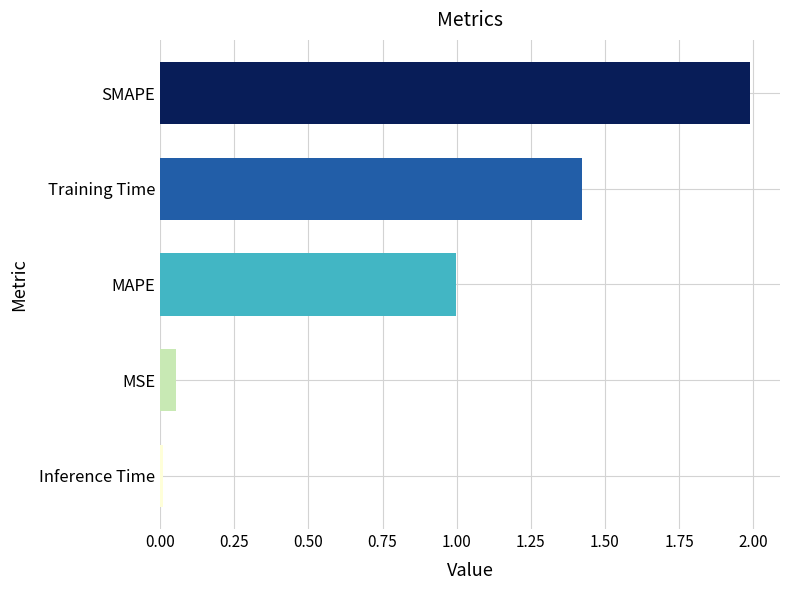

At which category does the chart reach its minimum across all series?

Inference Time